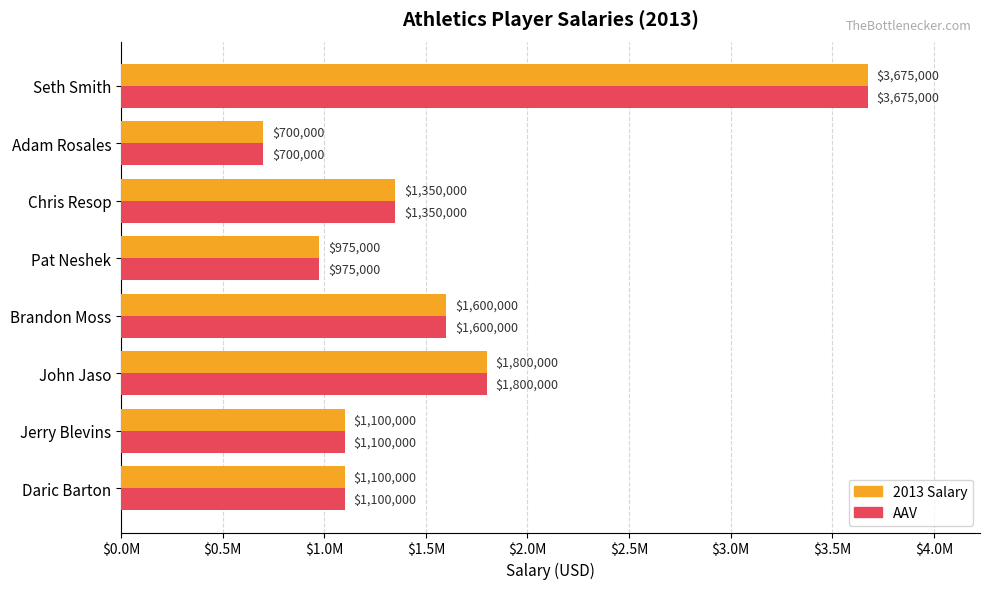

Which series has the largest total across all categories?

2013 Salary